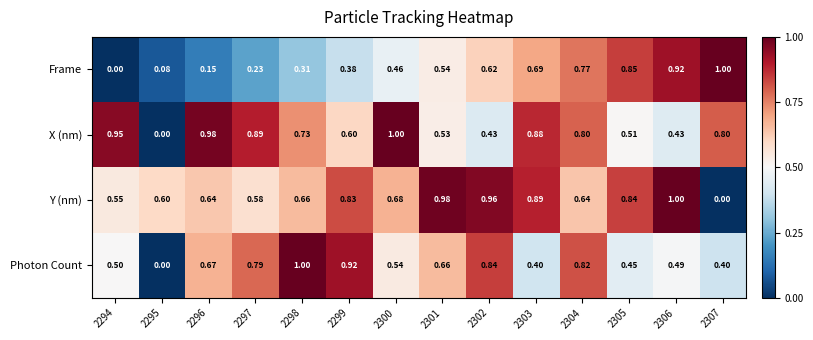

What is the total value across all series at 2304?

3.0